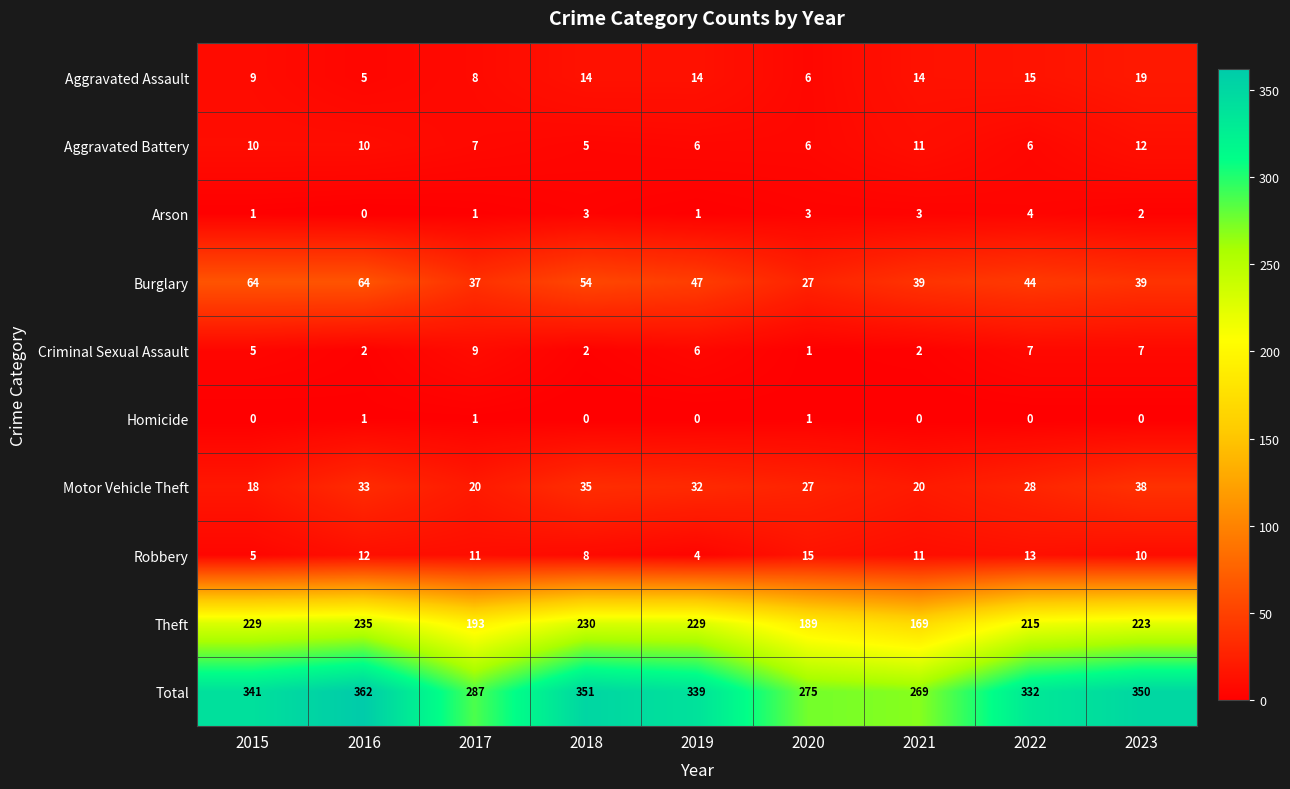

What is the difference between the Criminal Sexual Assault values at 2017 and 2015?

4